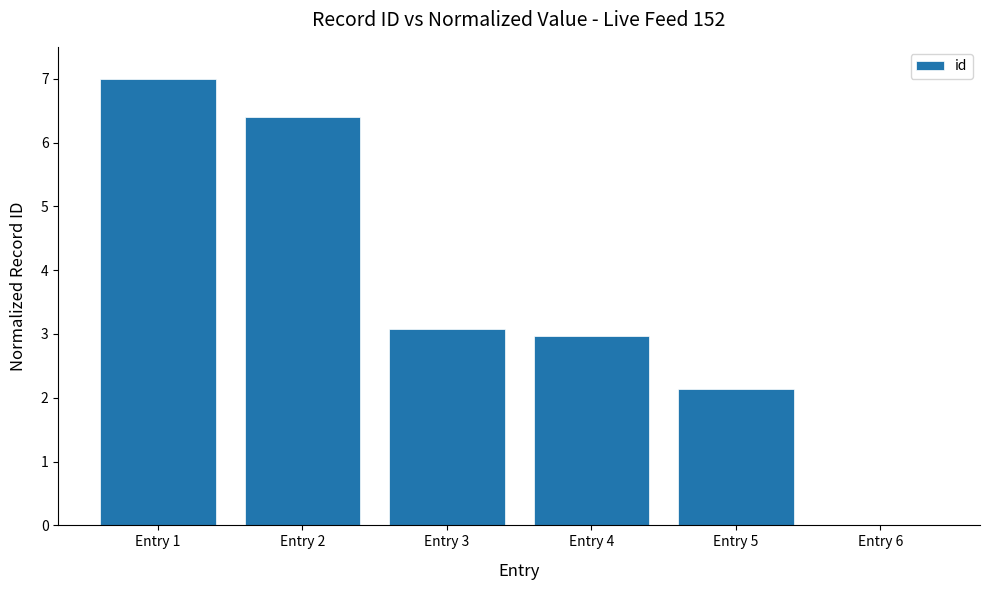

Which label corresponds to the largest value in the chart?

Entry 1